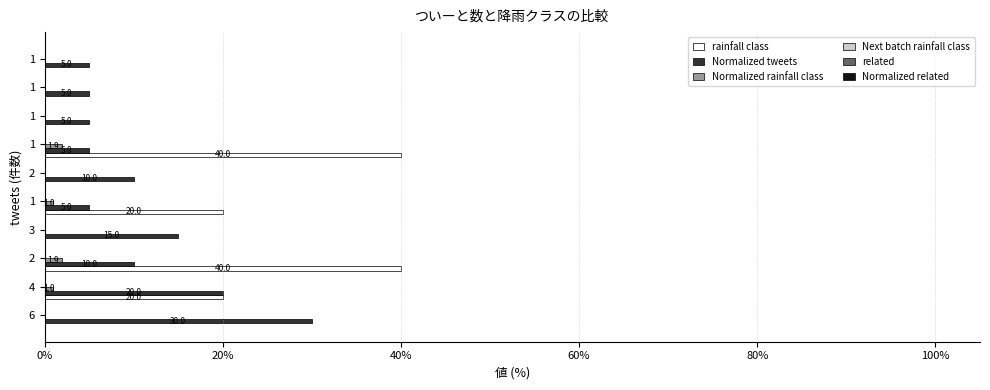

What is the value of the Next batch rainfall class bar at the 9th from the left?

0.1